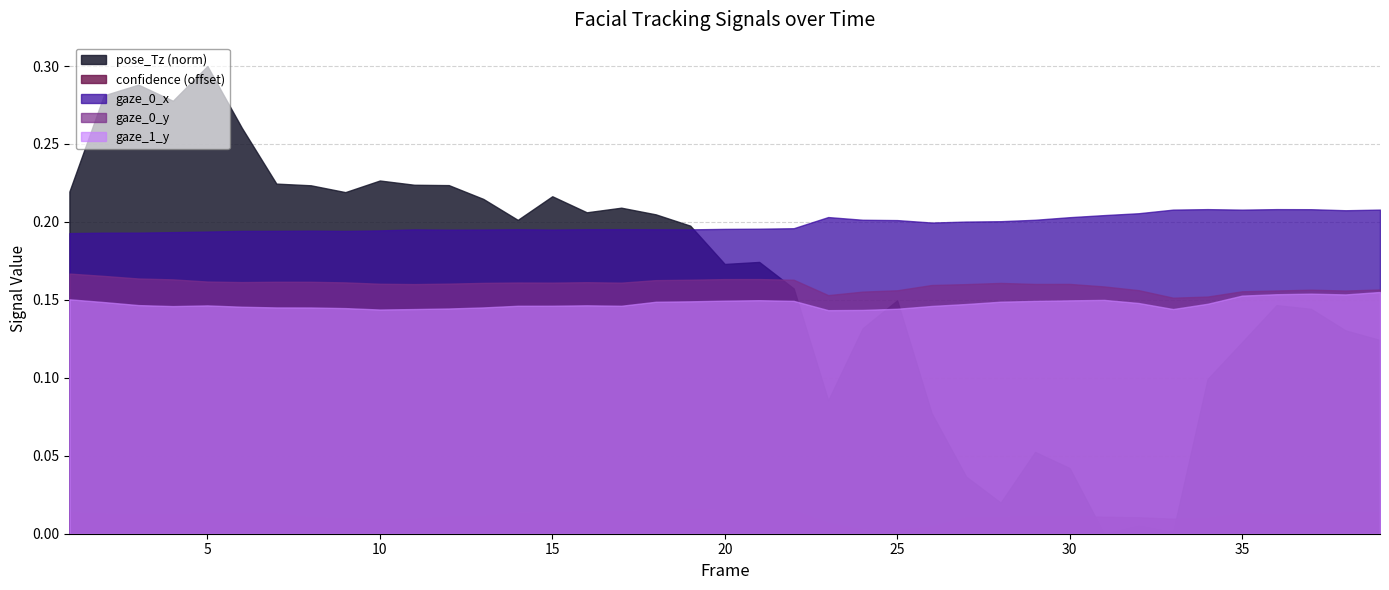

Where is the first local minimum for pose_Tz?

4